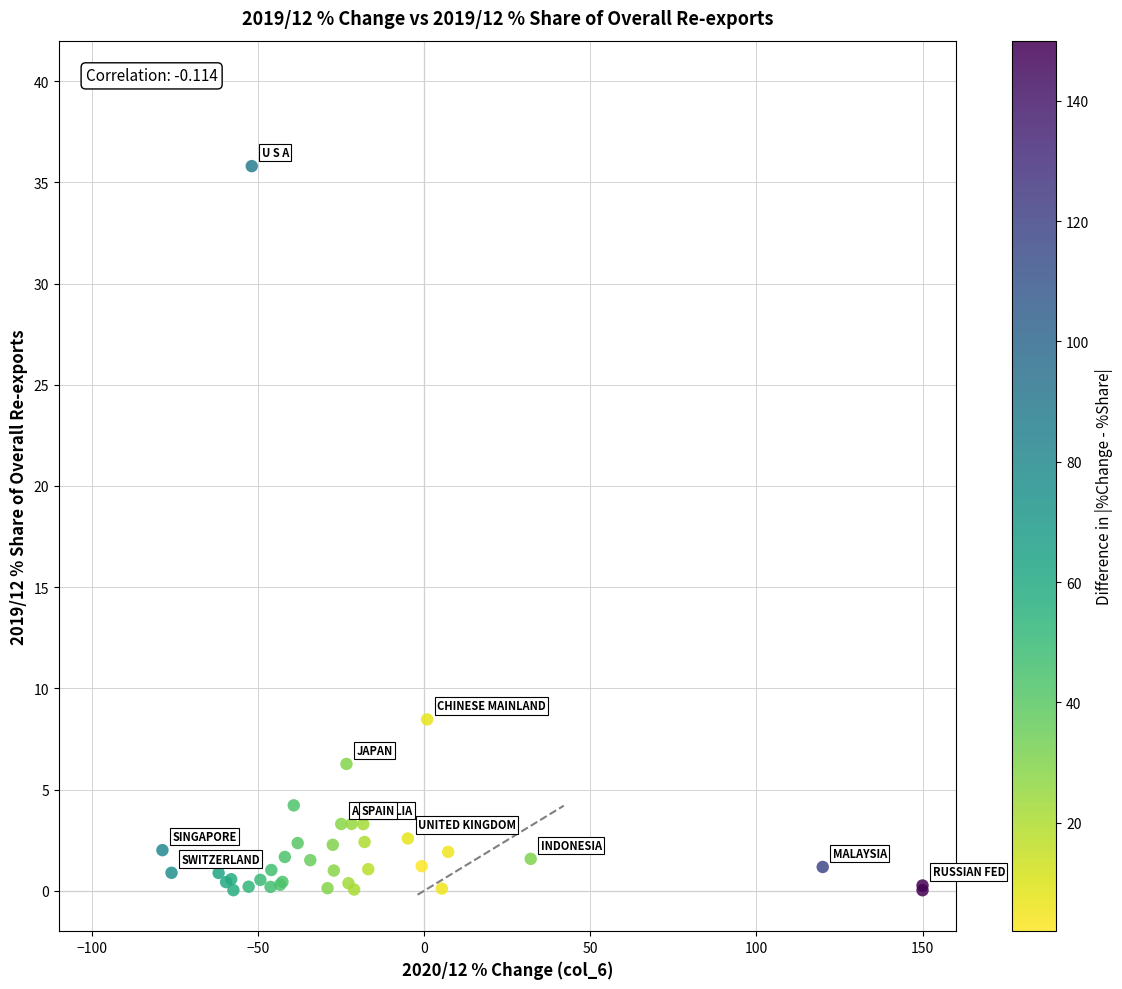

What Y value in the scatter plot is closest to 17?

8.5